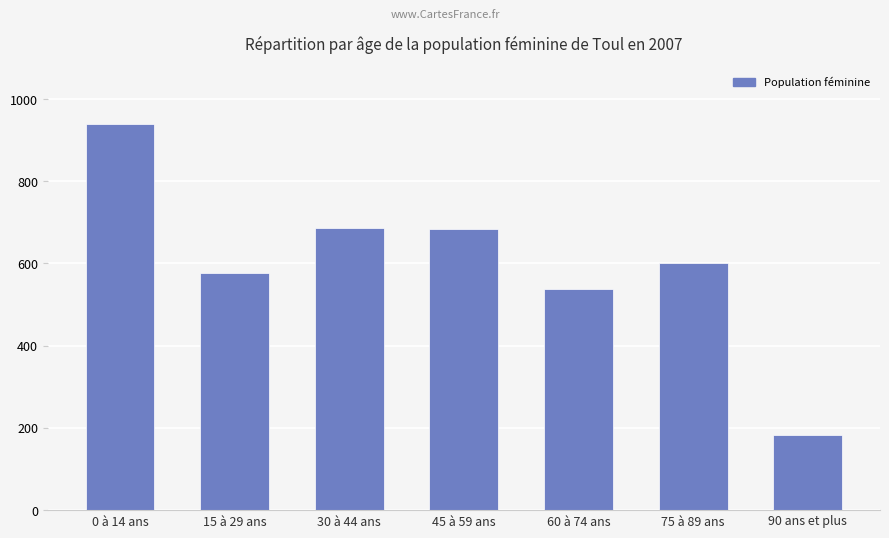

Count the number of data series in this chart.

1